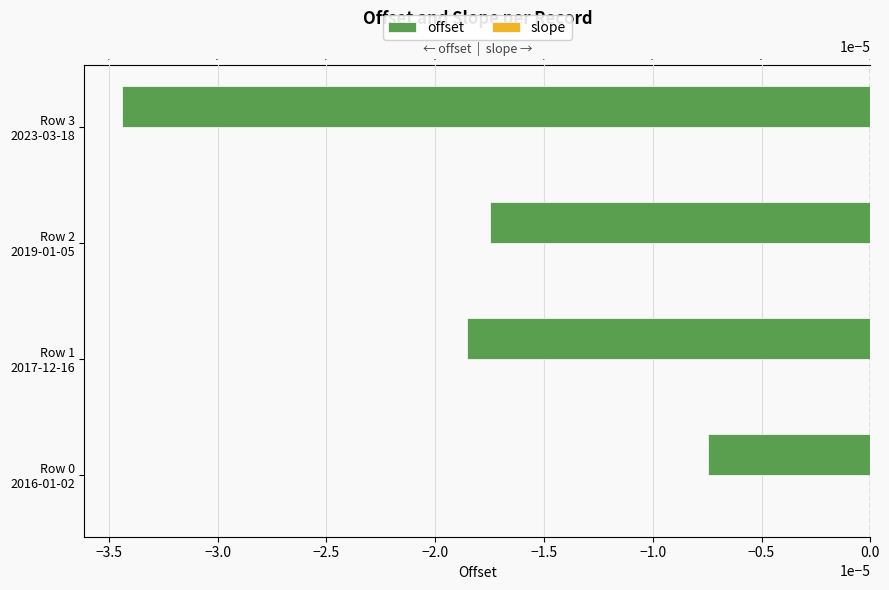

What position from the left is −2.5?

4